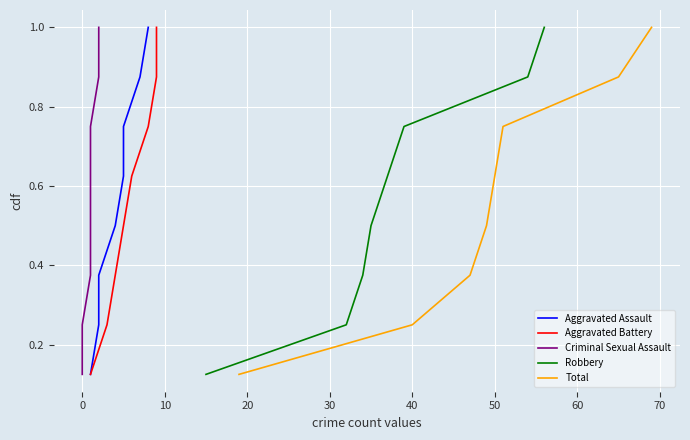

Is the value of Aggravated Assault at 10 greater than the value of Aggravated Battery at 0?

Yes